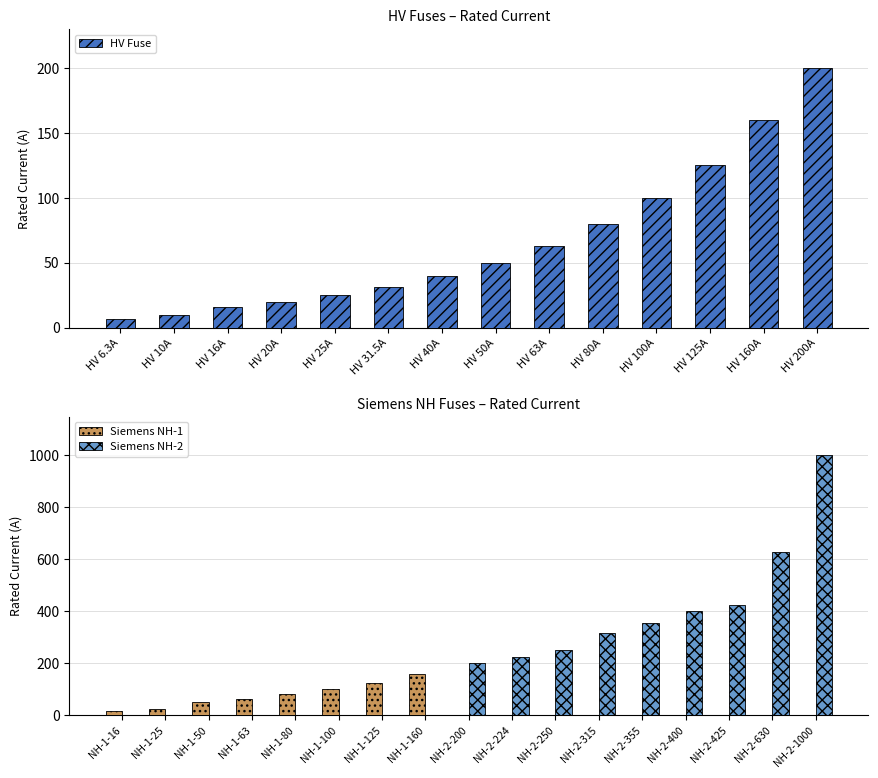

At which label is the value closest to 103?

HV 100A